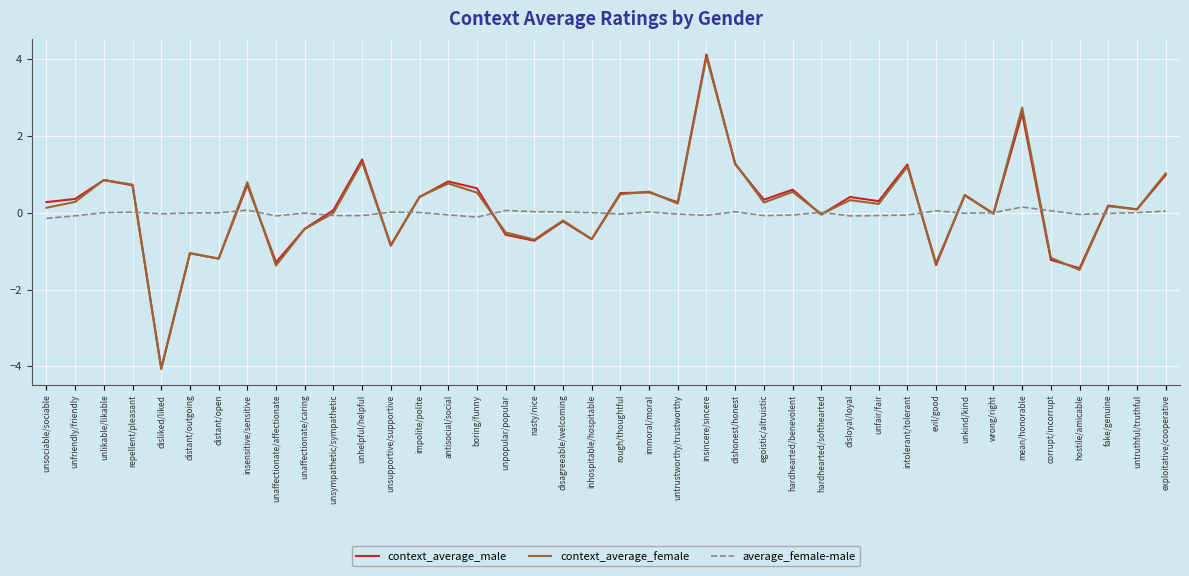

Is the value of average_female-male at unfair/fair greater than the value of context_average_male at unsupportive/supportive?

Yes